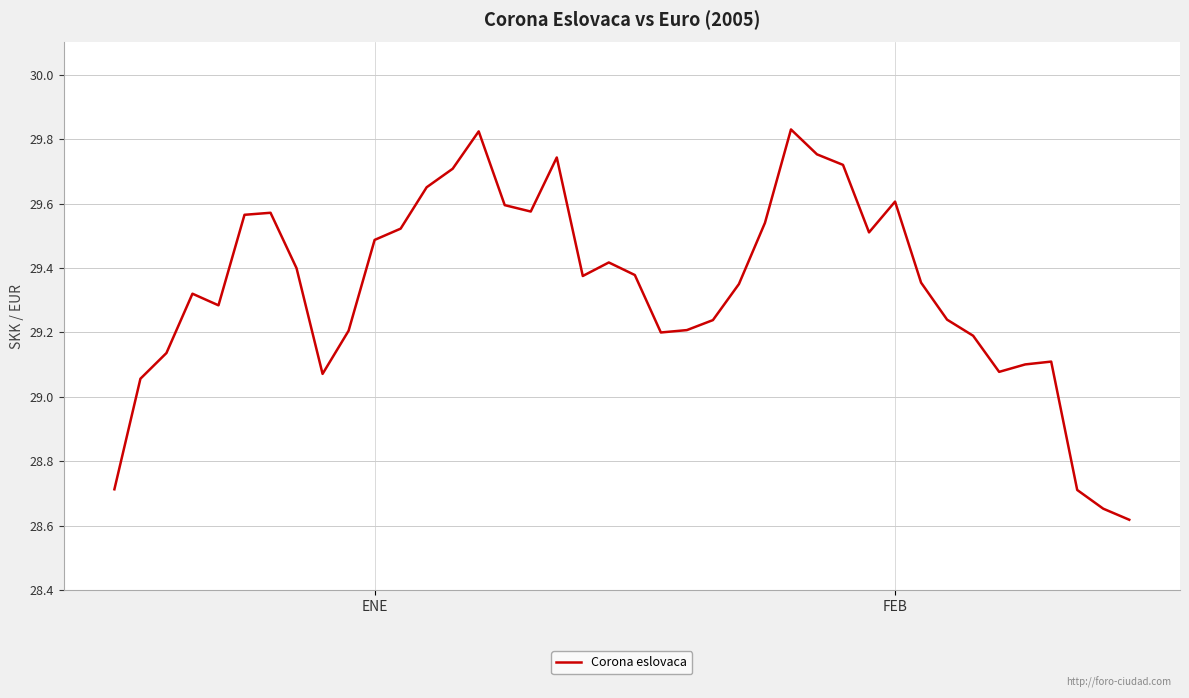

What is the difference between the maximum and minimum values?

1.2